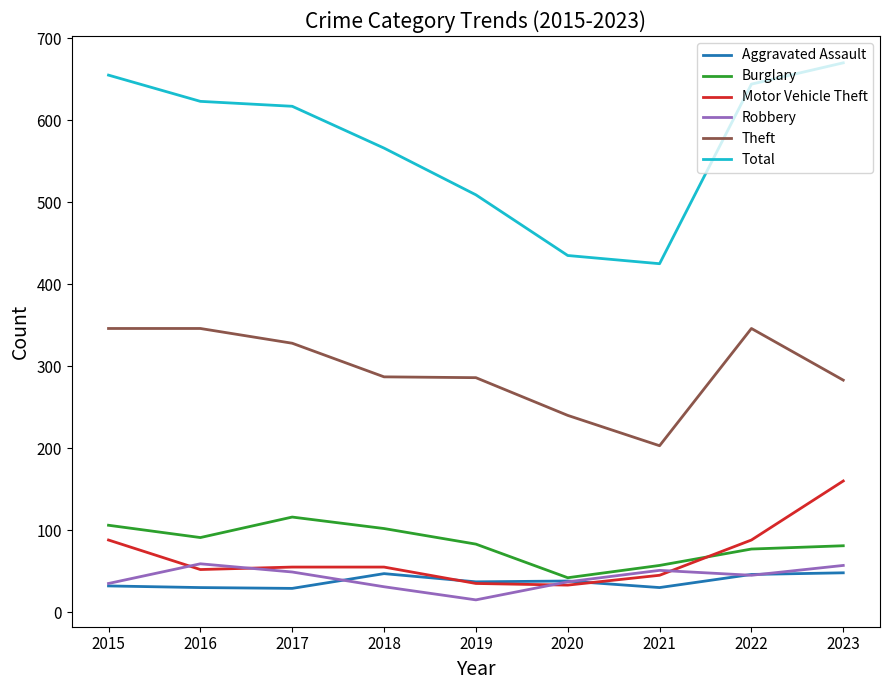

Rank the series at 2017 from lowest to highest value.

Aggravated Assault, Robbery, Motor Vehicle Theft, Burglary, Theft, Total